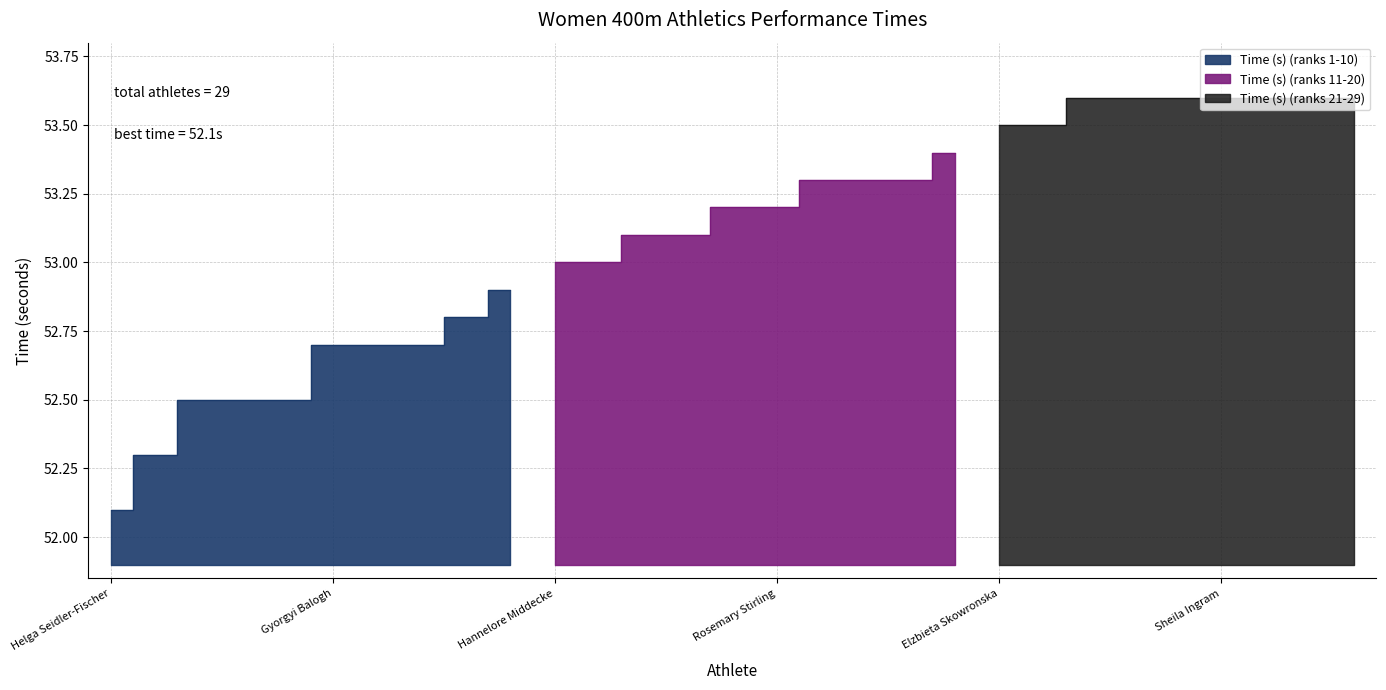

Where is the data nearest to the value 52?

Helga Seidler-Fischer